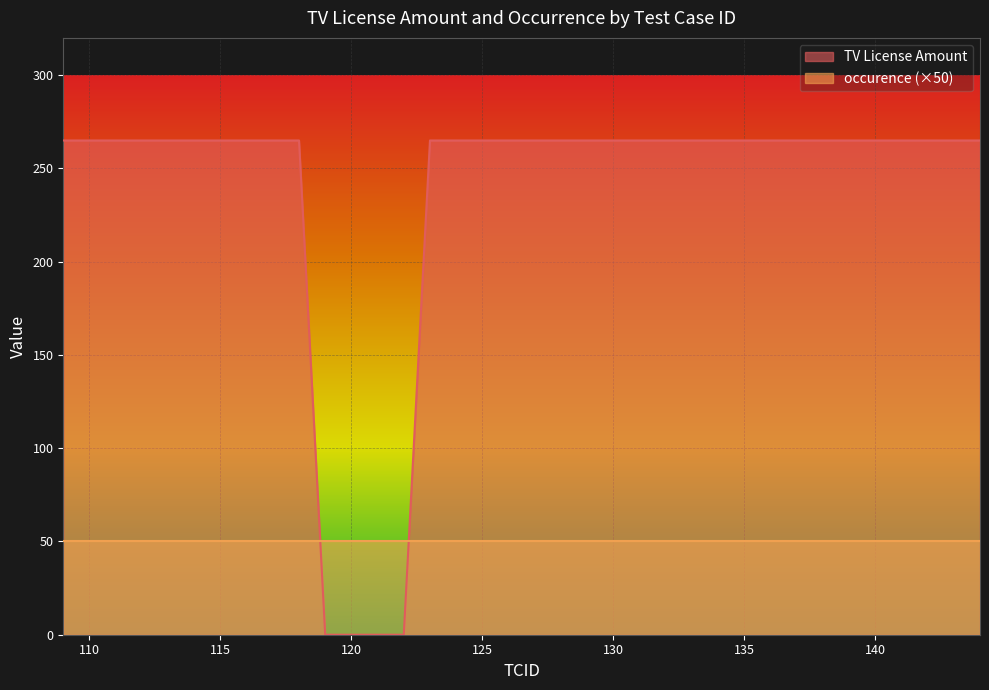

What is the value of the 17th point from the left?

265